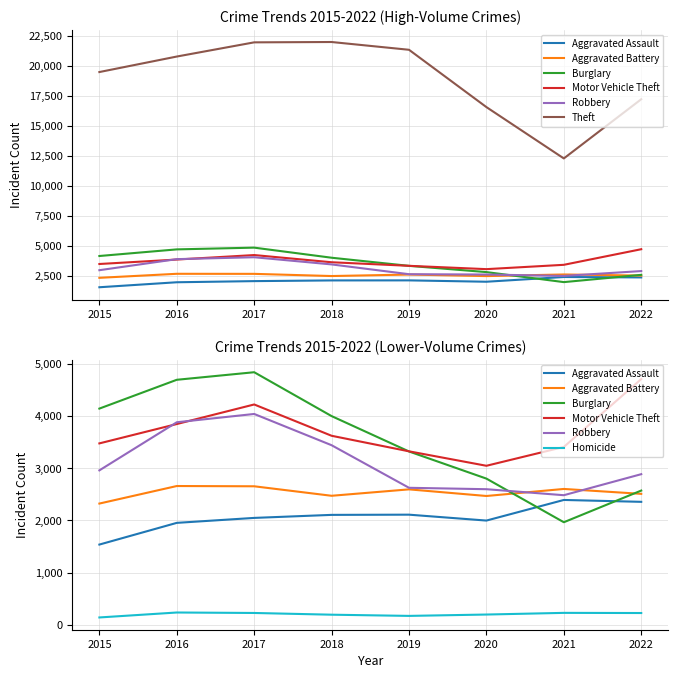

At which label is Burglary closest to 3402?

2019